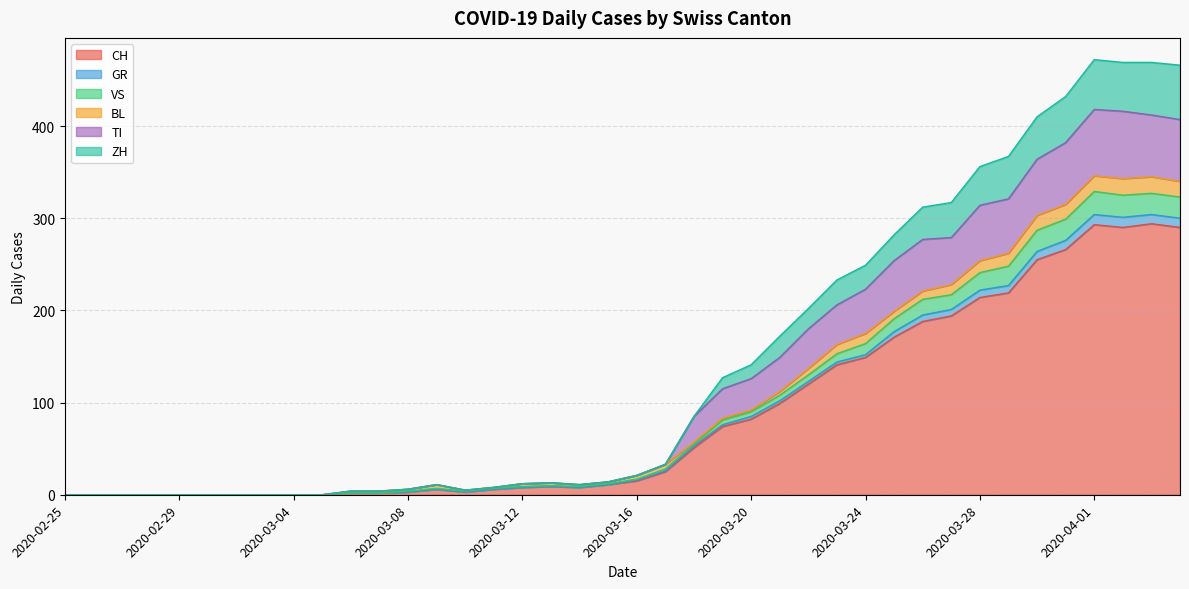

True or false: VS and TI cross at least once.

False